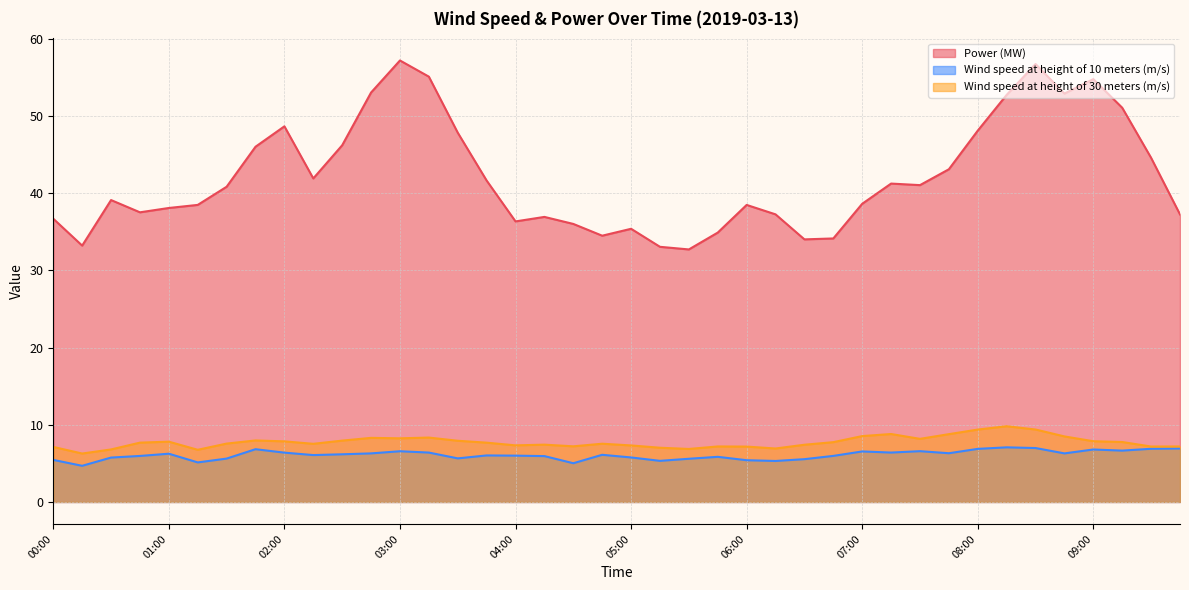

True or false: Wind speed at height of 10 meters (m/s) and Power (MW) cross at least once.

False